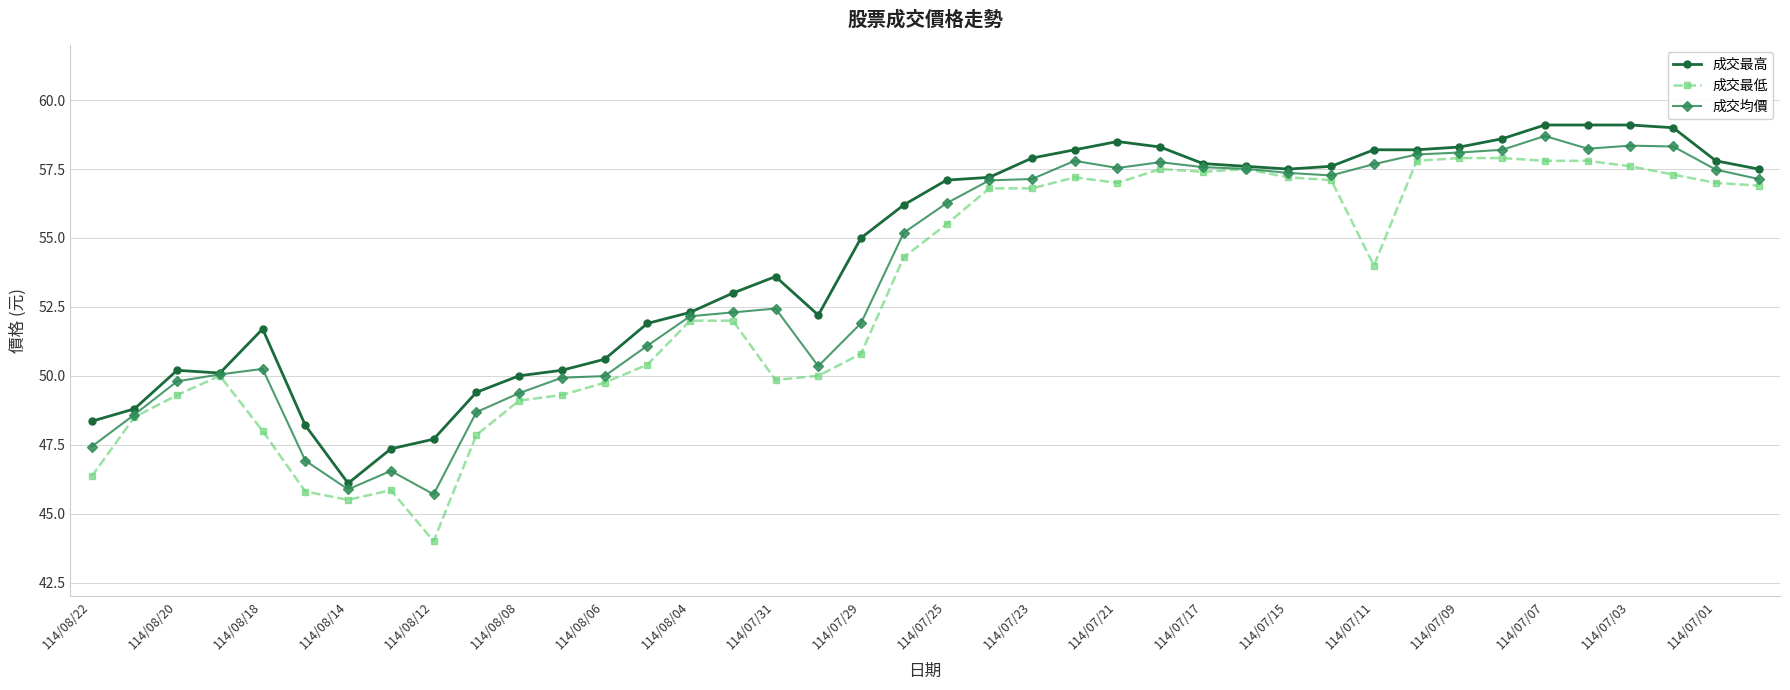

What is the sum of all 成交最高 values?

2175.4